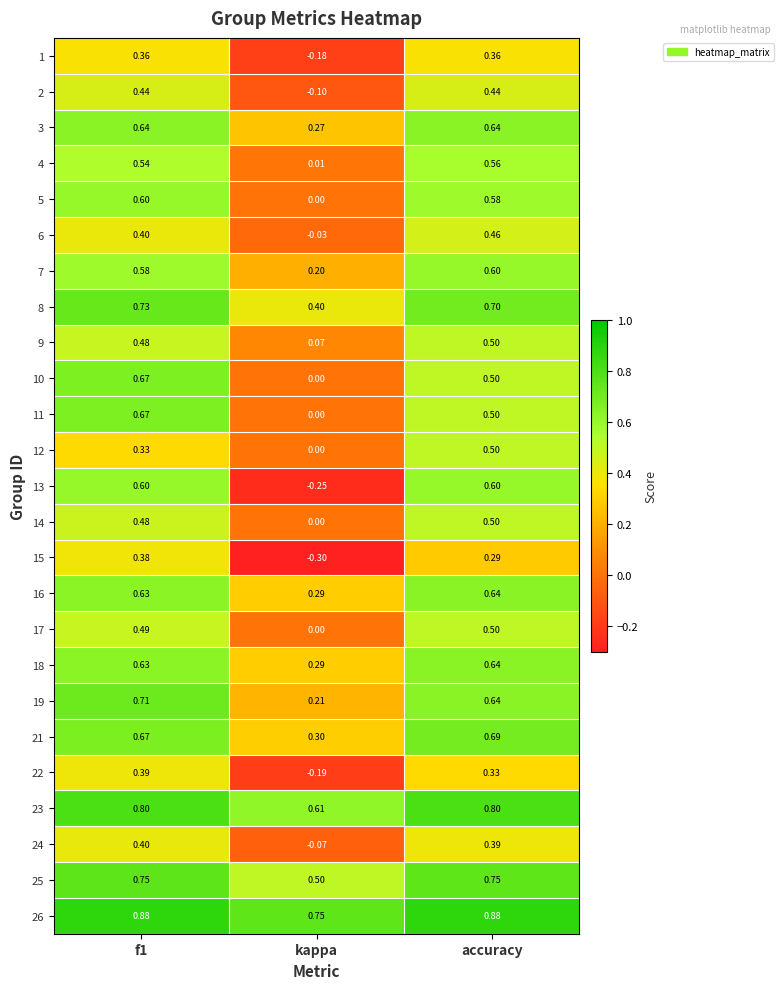

At which label does 13 reach its minimum?

kappa